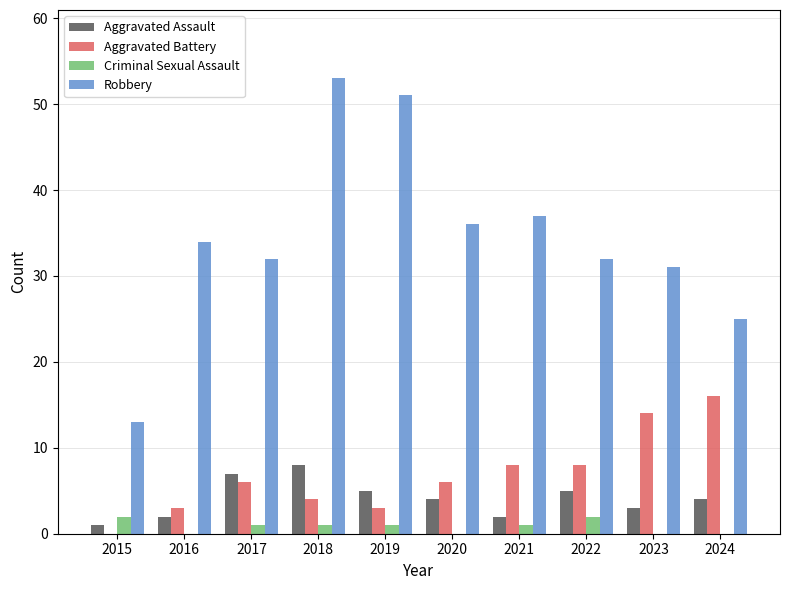

Which category has the highest value in the Aggravated Assault series?

2018